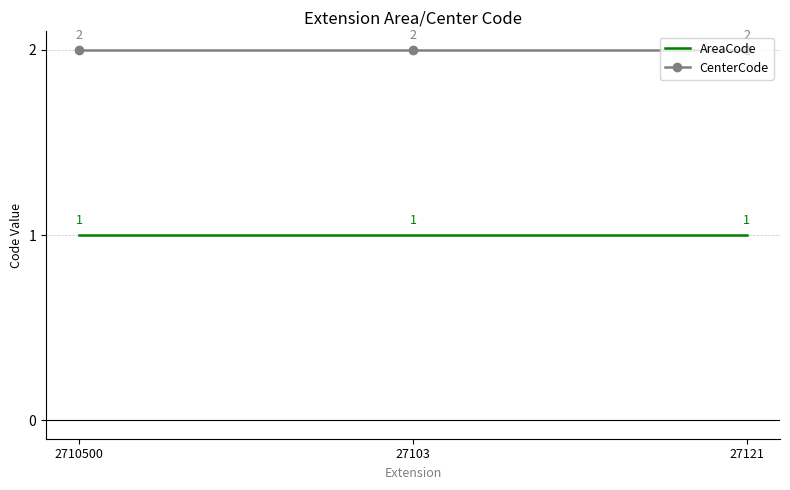

What is the sum of the AreaCode values at 27121 and 2710500?

2